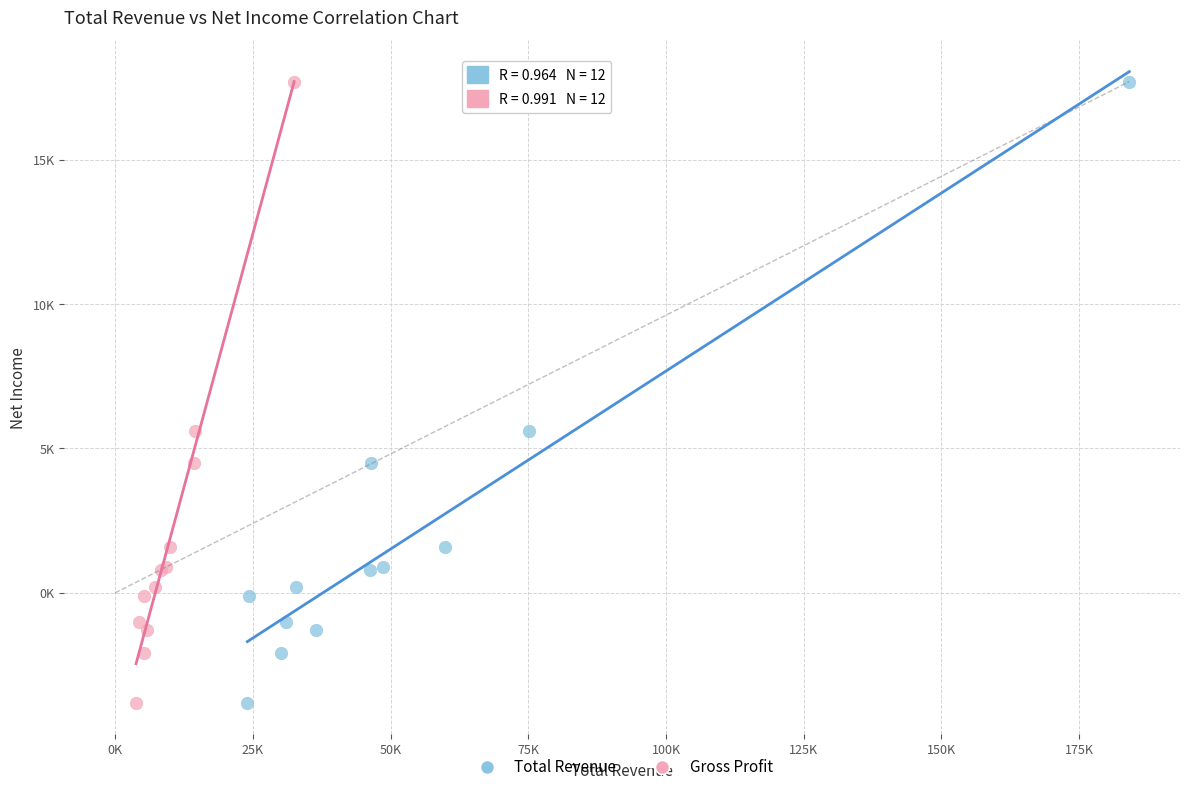

What are all the series names shown in the legend?

Total Revenue, Gross Profit